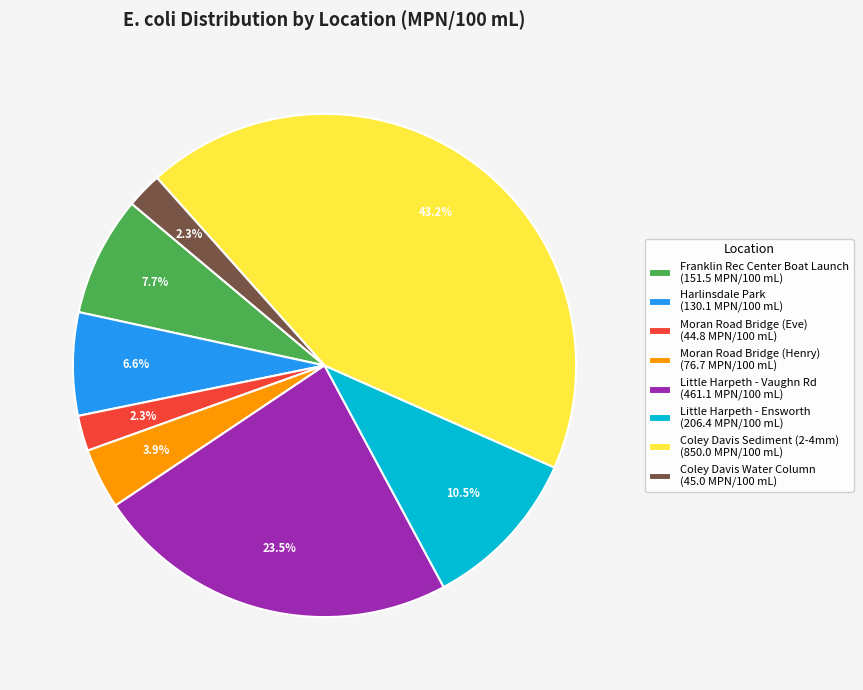

Which category has the biggest portion of the pie?

Coley Davis Sediment (2-4mm)